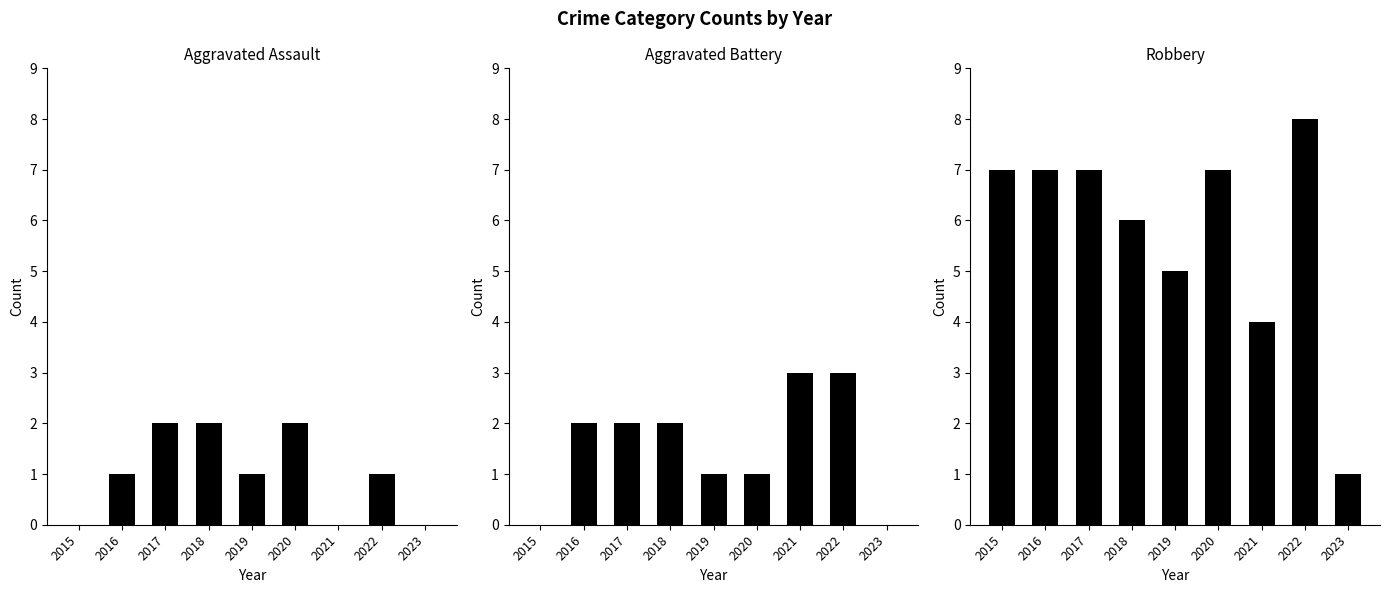

Which series has the largest range (max minus min)?

Robbery